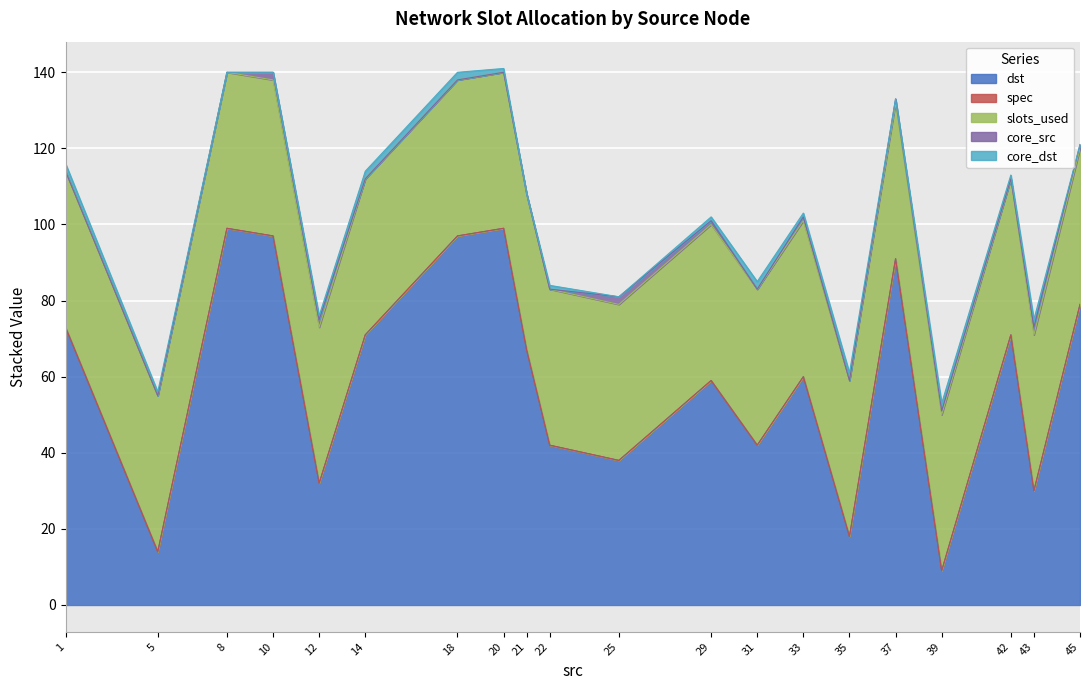

At 42, list the series in order from largest to smallest.

dst, slots_used, core_dst, spec, core_src